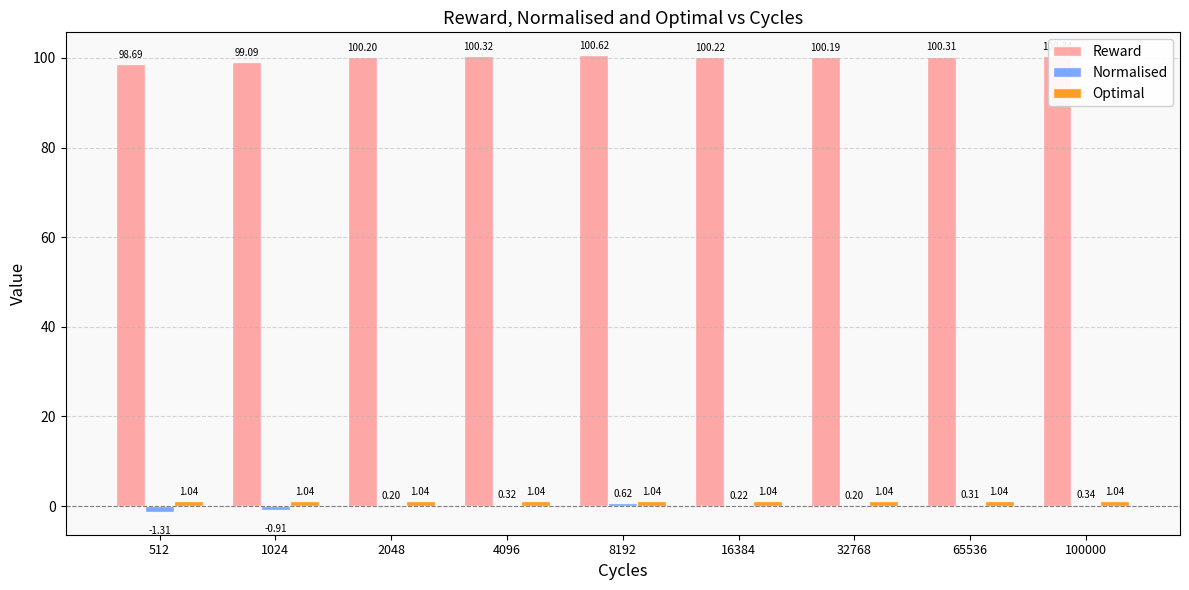

What is the sum of the Normalised values at 32768 and 100000?

0.5